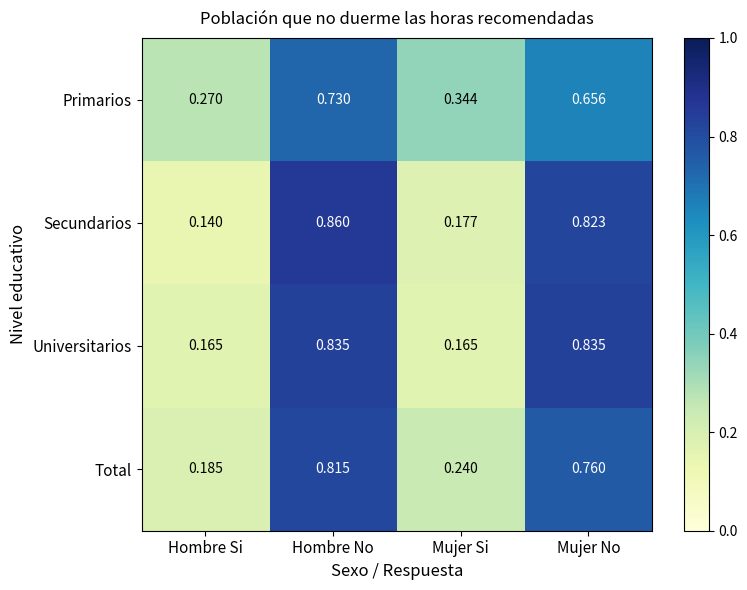

Which series changed the most between Hombre Si and Mujer Si?

Primarios